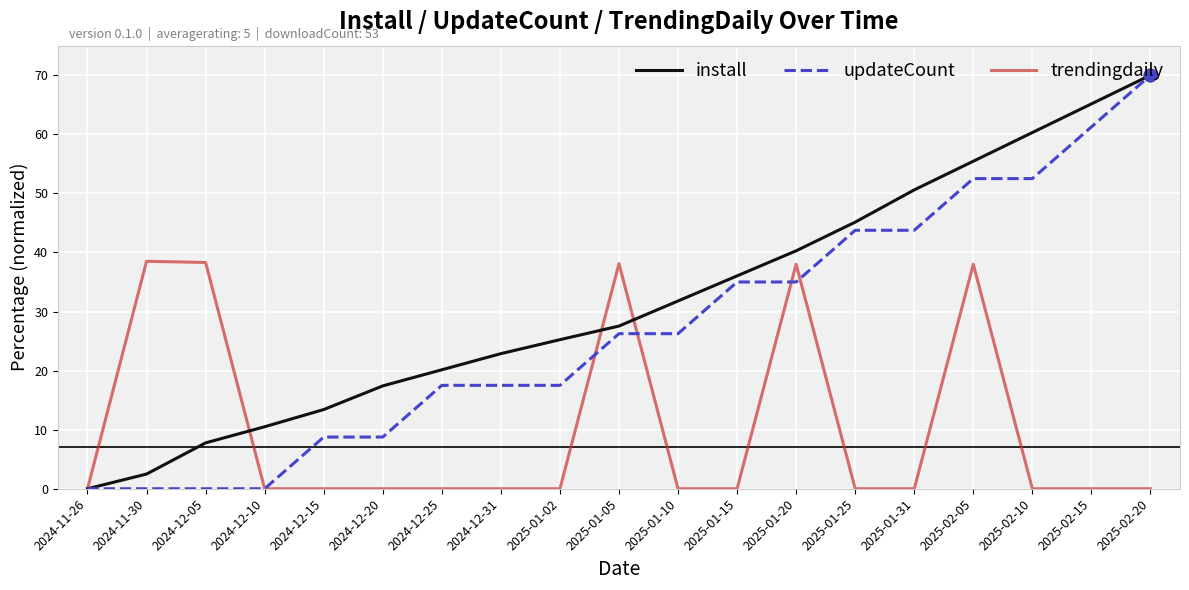

Which series has the largest total across all categories?

install